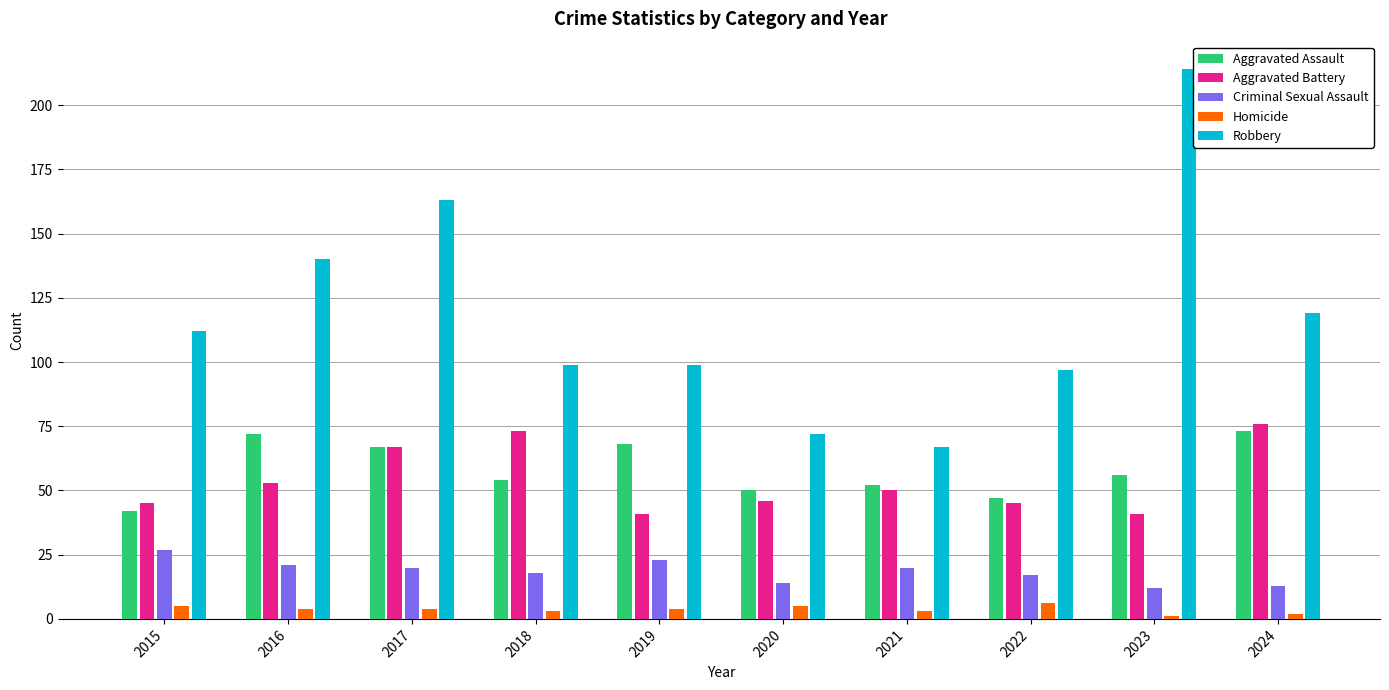

Which category has the highest value in the Robbery series?

2023